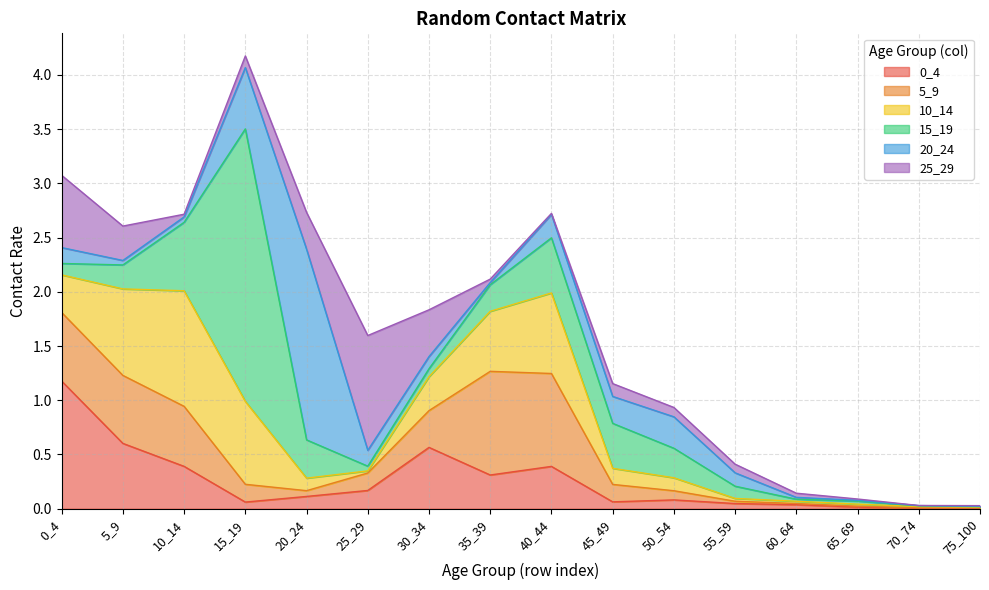

True or false: 20_24 has more than 1 points higher than both neighbors.

True